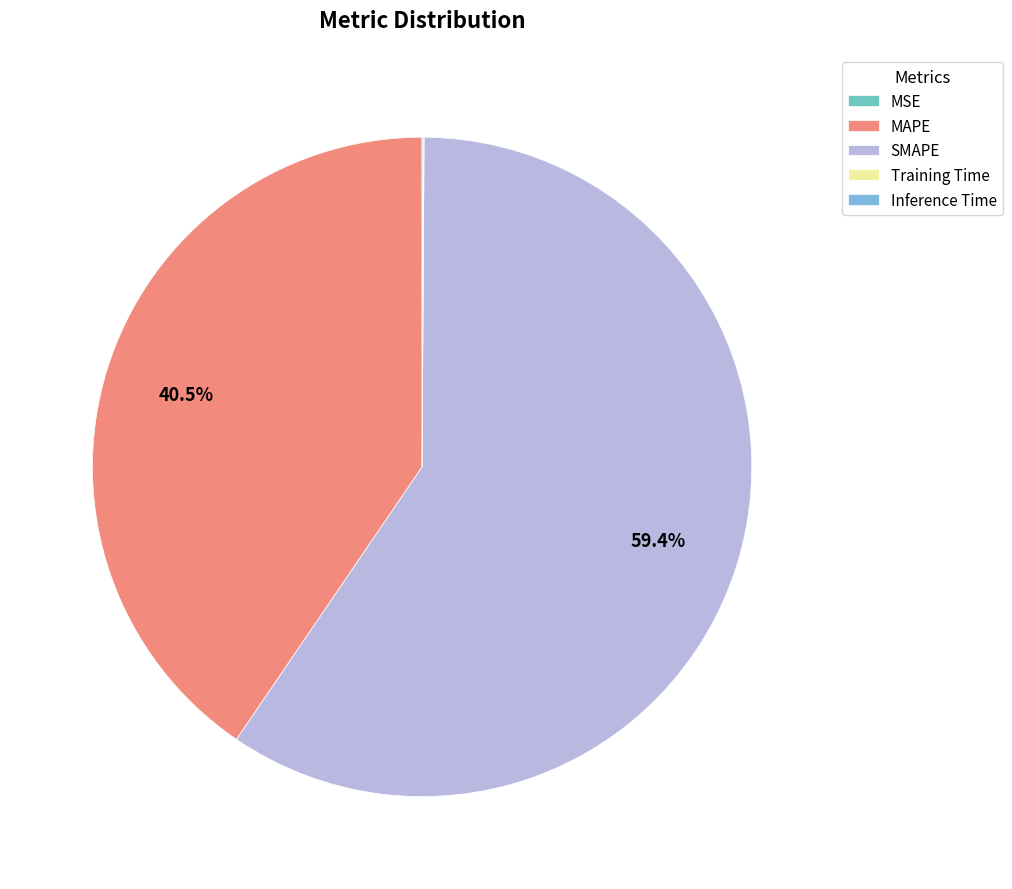

How many slices are in this pie chart?

5